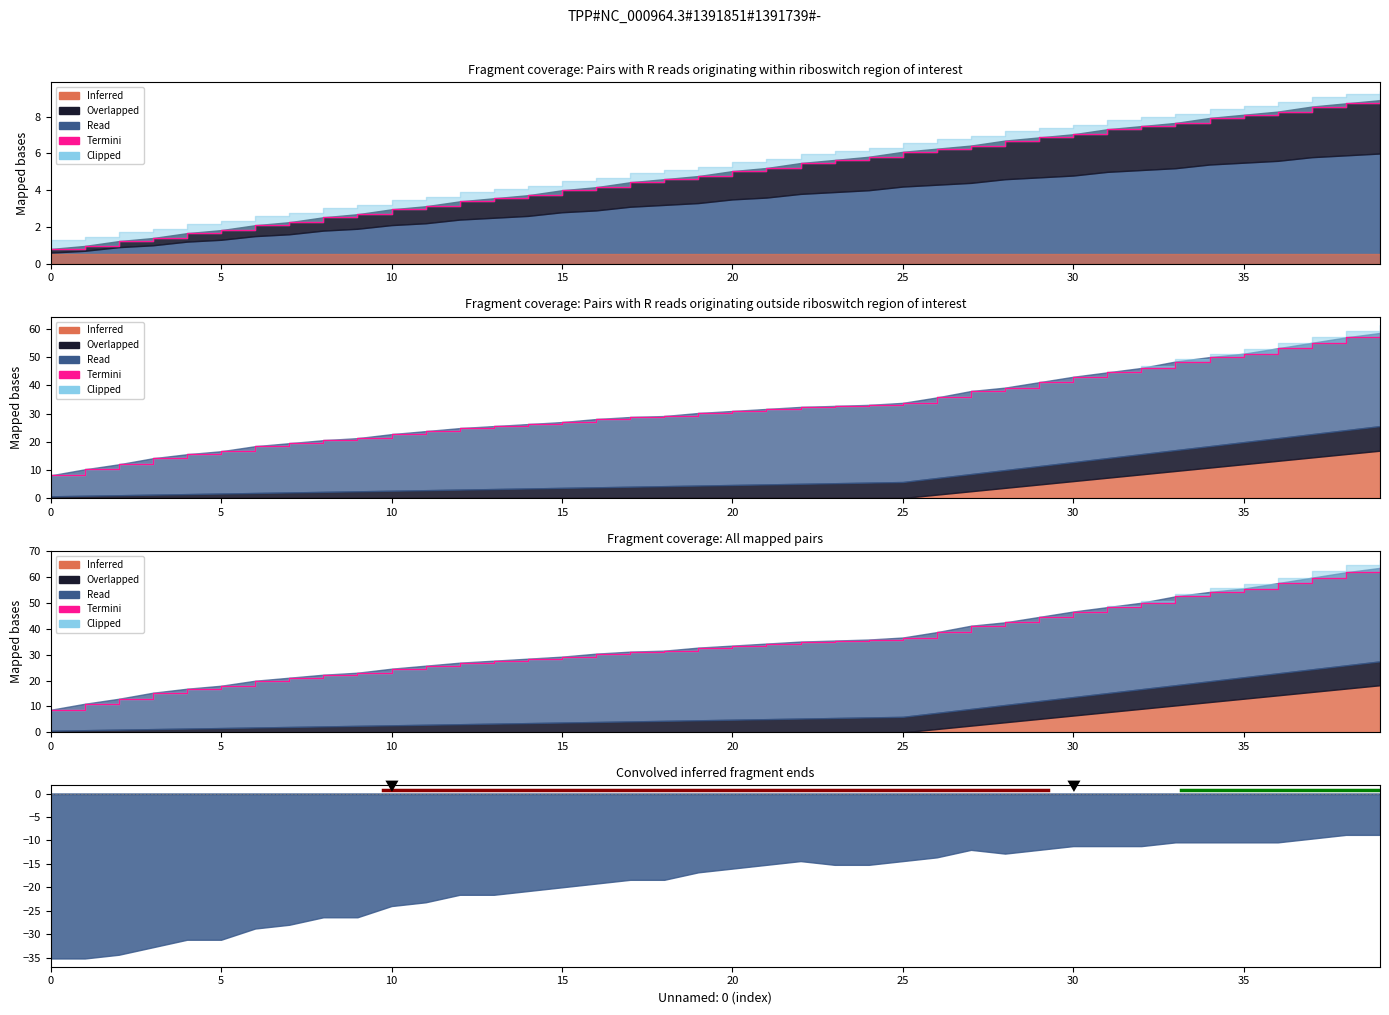

Approximately how many times larger is the value at 21 compared to 13?

1.2